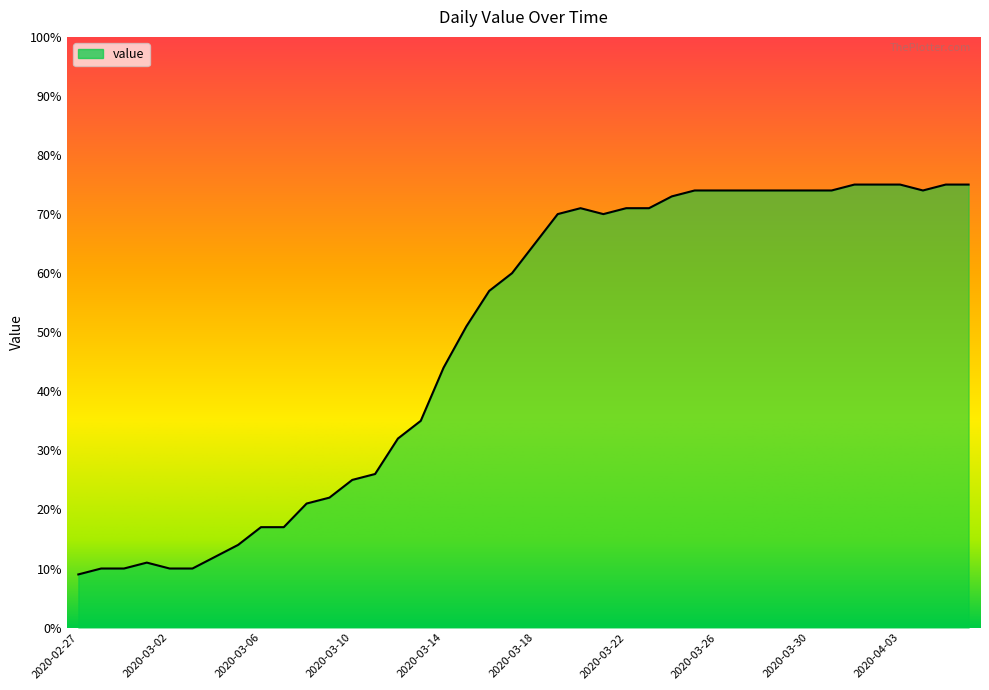

What is the difference between the maximum and minimum values?

66